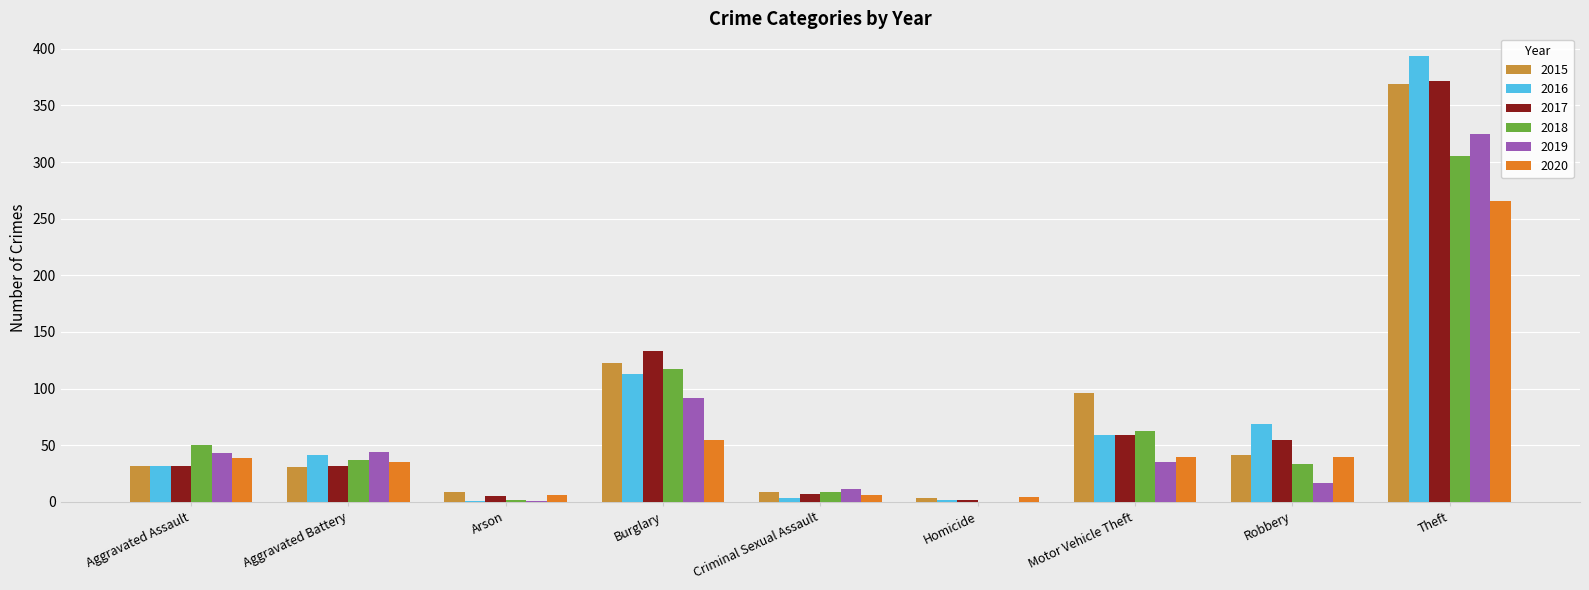

Is the value of 2017 at Arson greater than the value of 2018 at Homicide?

Yes